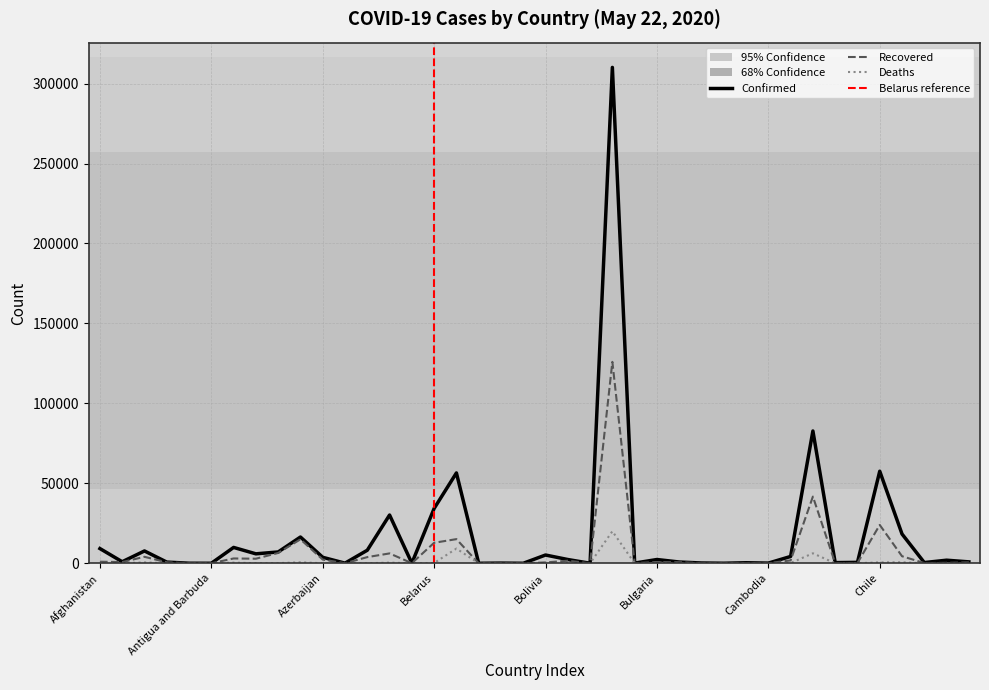

At which category is the sum across all series the highest?

Brazil